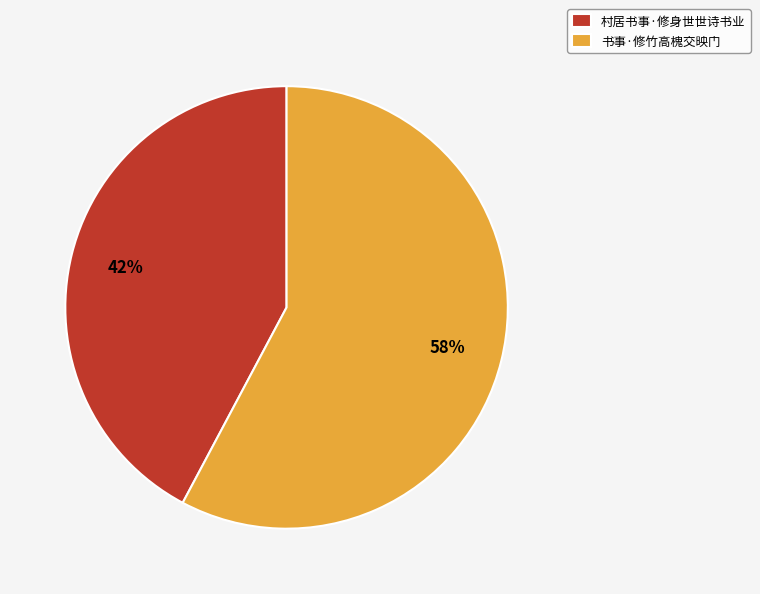

To the nearest percent, what percentage of the pie is 村居书事·修身世世诗书业?

42%